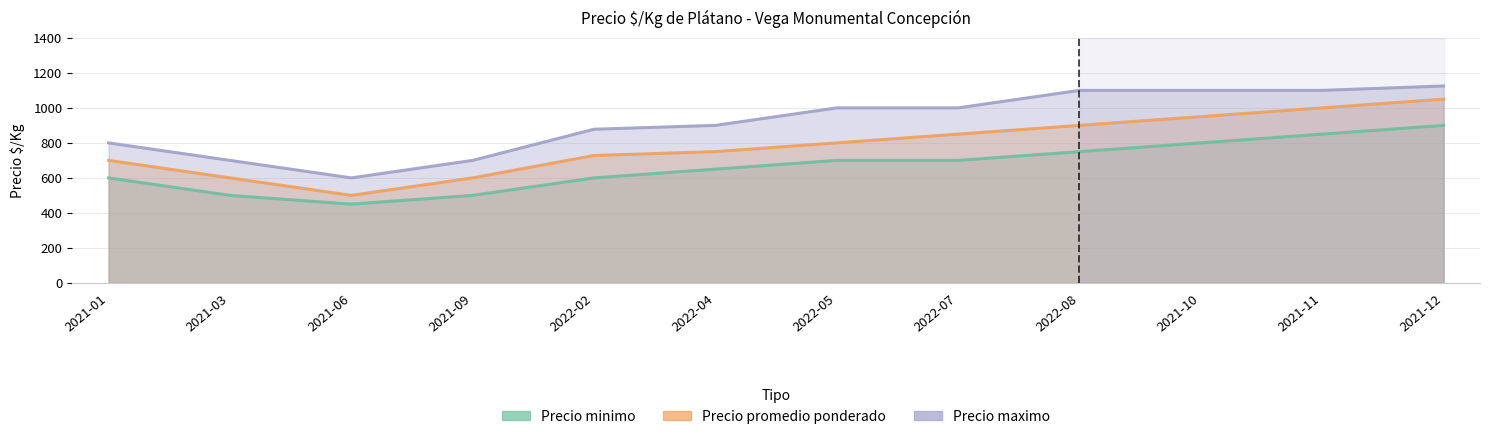

What is the minimum value for Precio minimo?

450